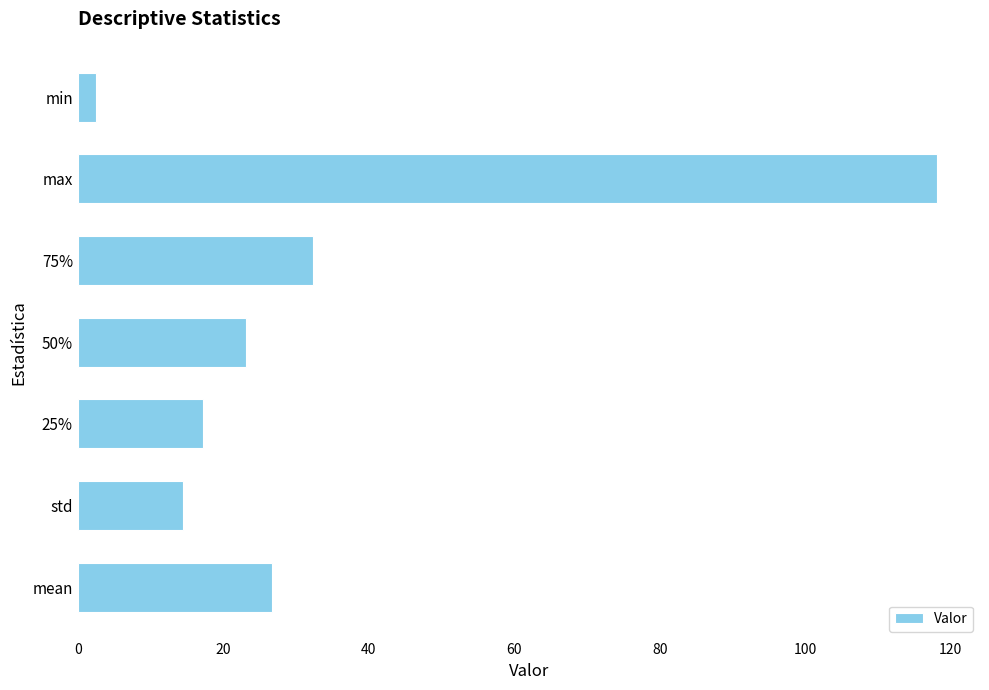

What is the change in value from mean to min?

-24.1